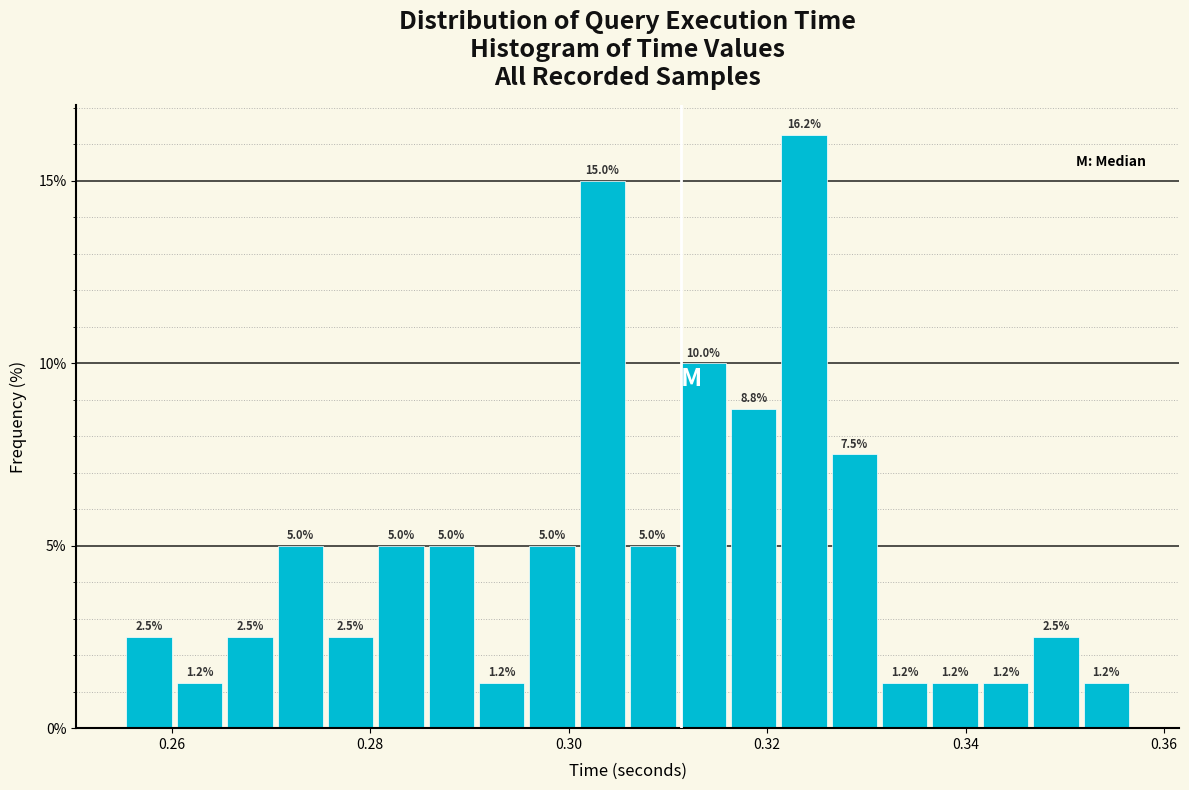

Read against the x-axis, roughly where is the centre of the tallest bar?

0.324